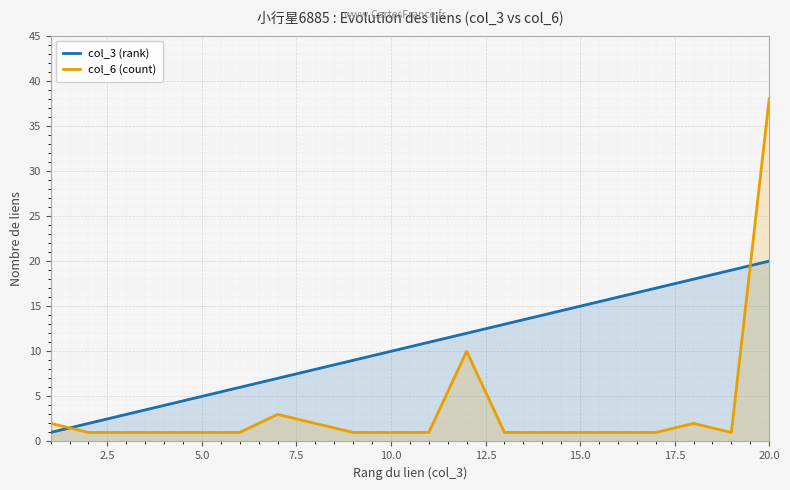

What is the value of the col_6 (count) point at the 20th from the left?

38